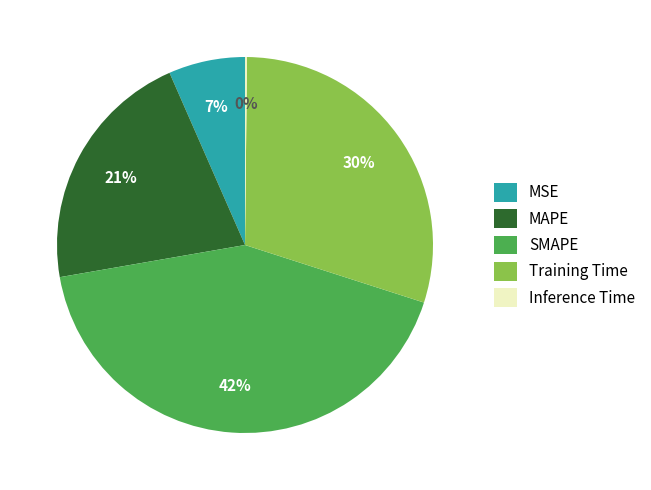

Which category has the biggest portion of the pie?

SMAPE